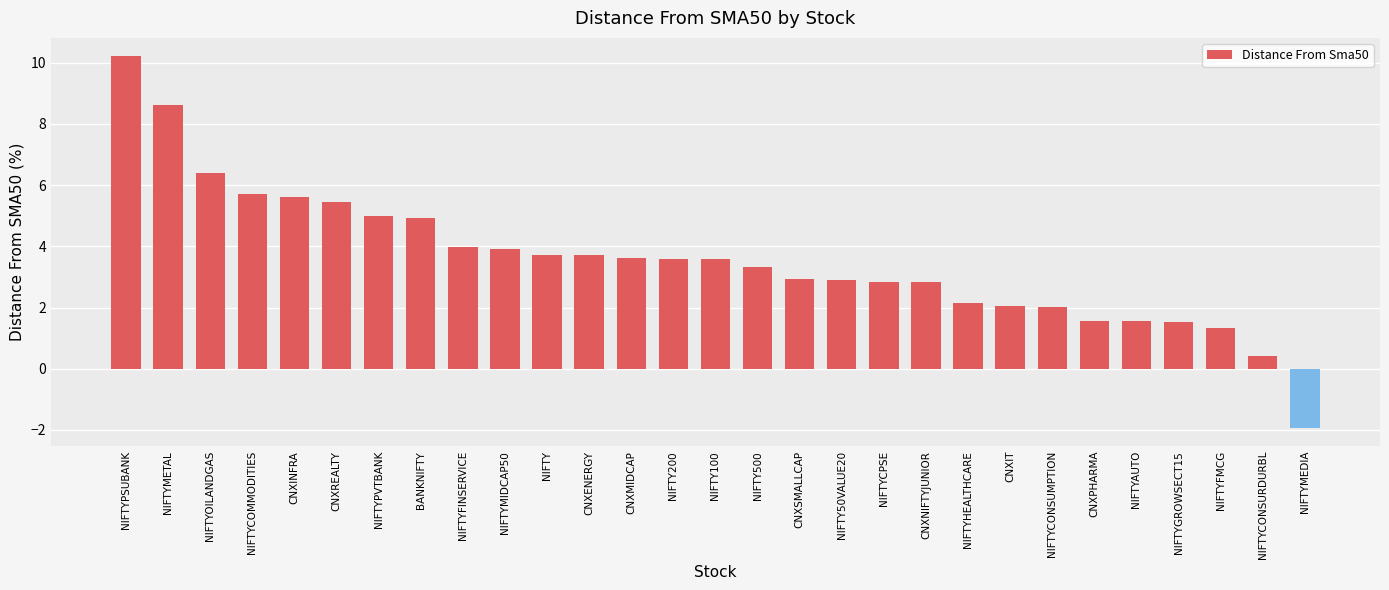

What is the average value?

3.6